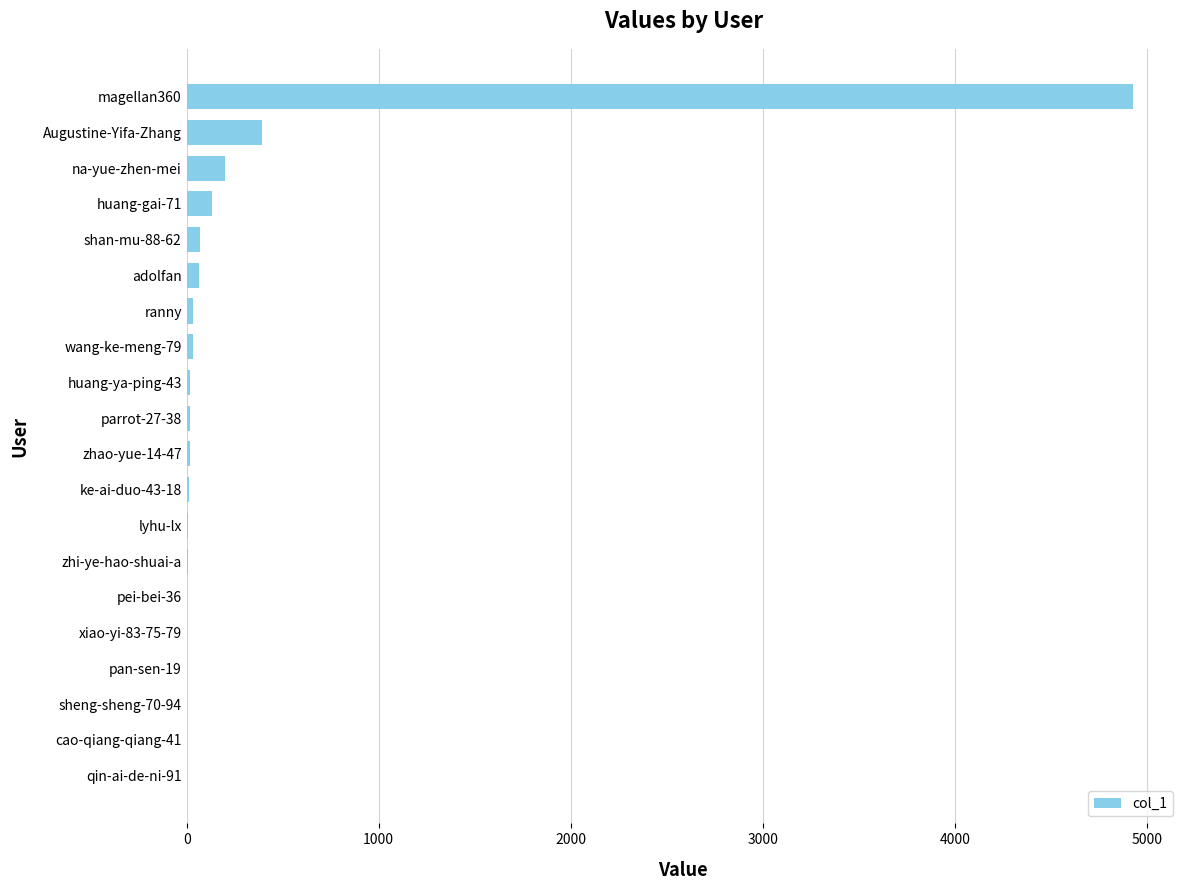

What is the maximum value shown in the chart?

4926